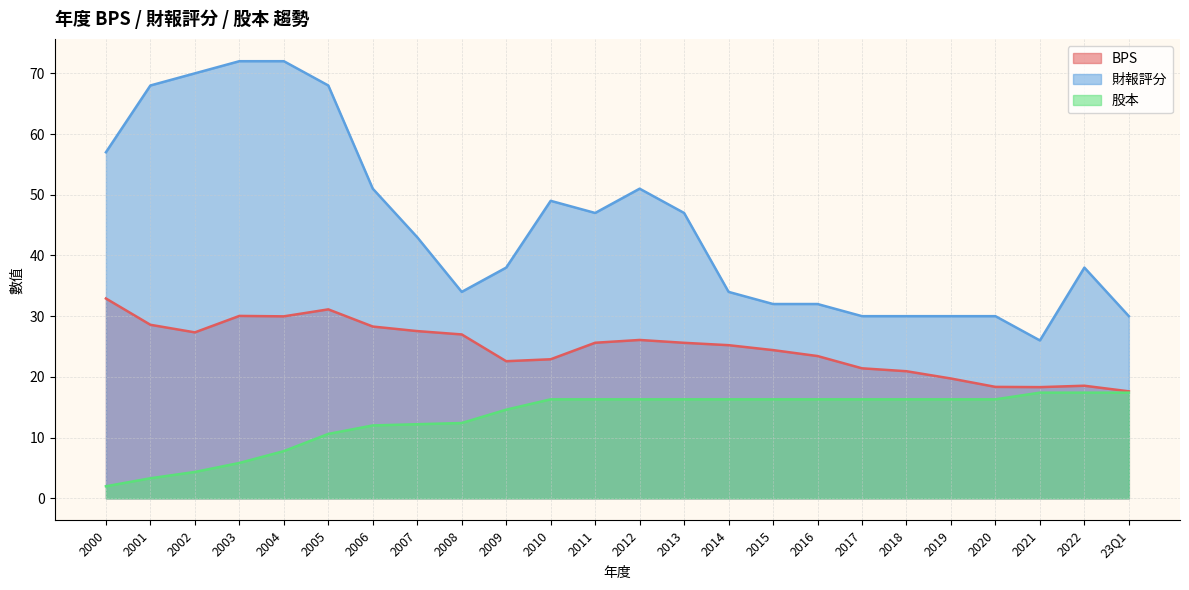

The BPS series shows 30.0 at 2004. True or false?

True